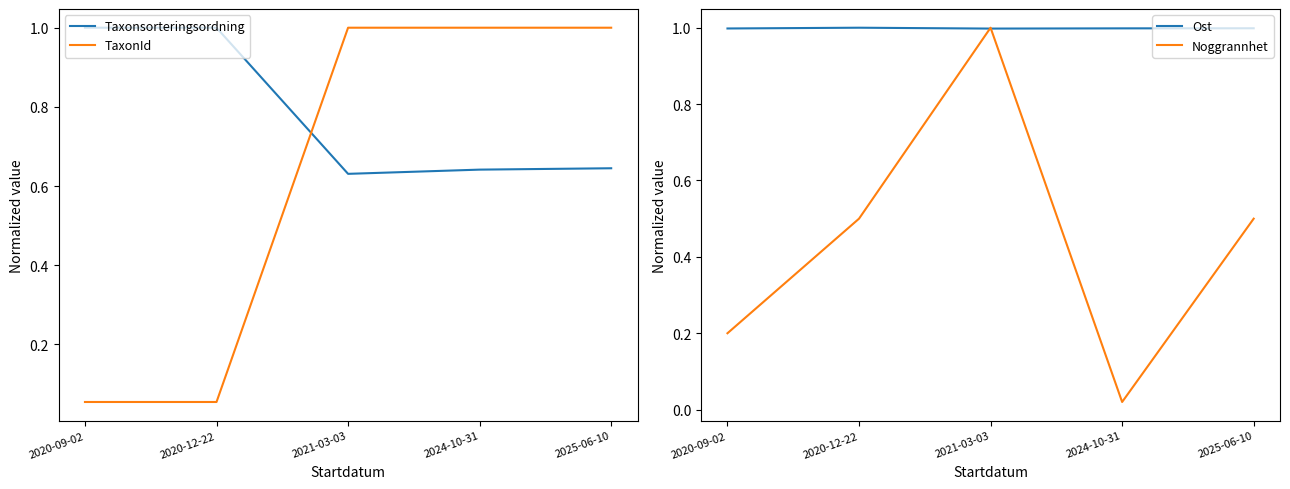

What is the label of the 2nd point from the right?

2024-10-31